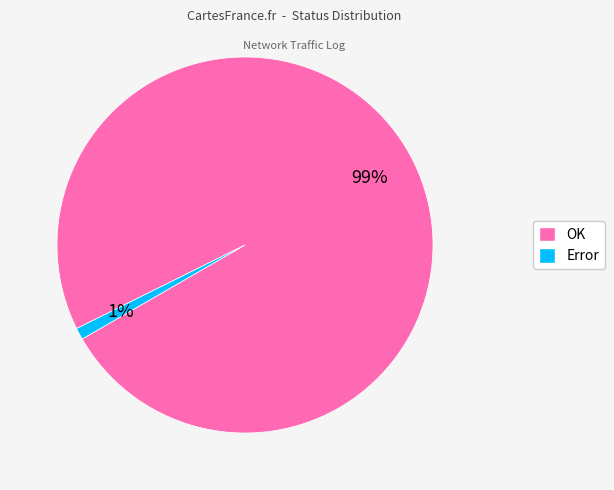

Count the number of slices in the pie.

2